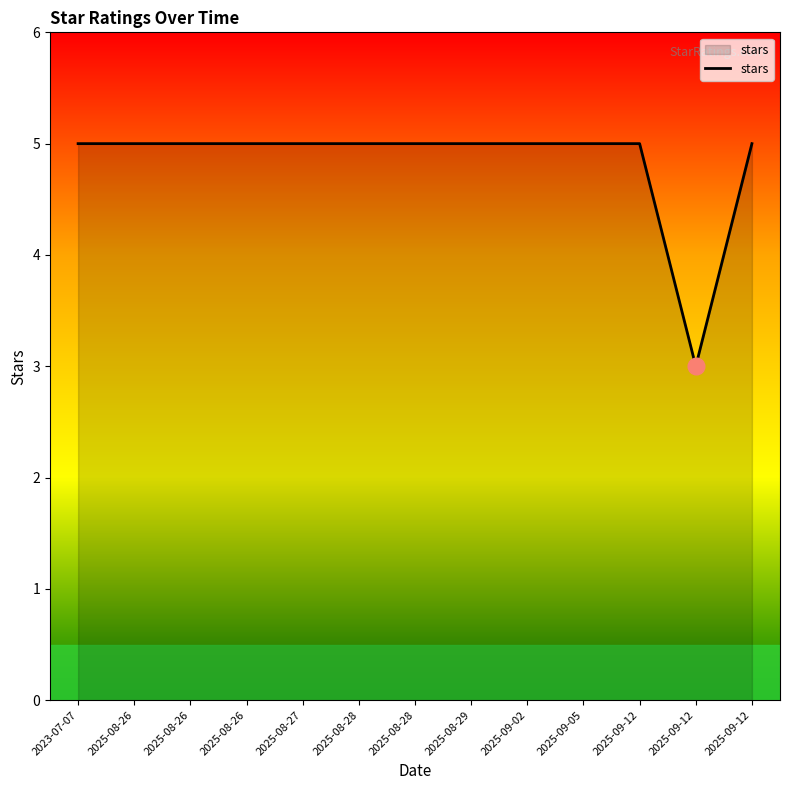

Where is the first local minimum?

2025-09-12